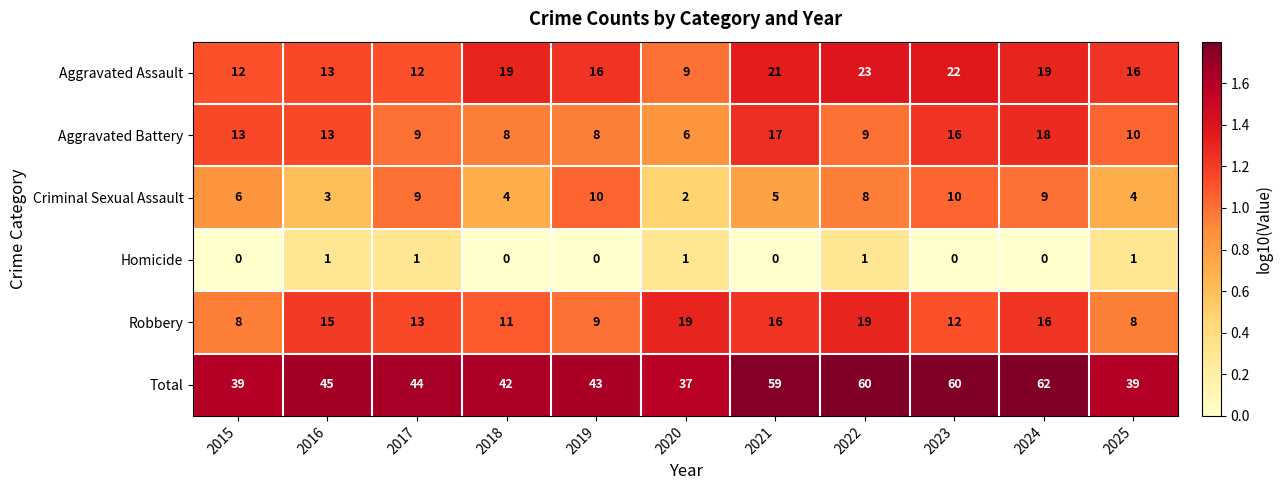

What is the sum of the Aggravated Battery values at 2021 and 2025?

27